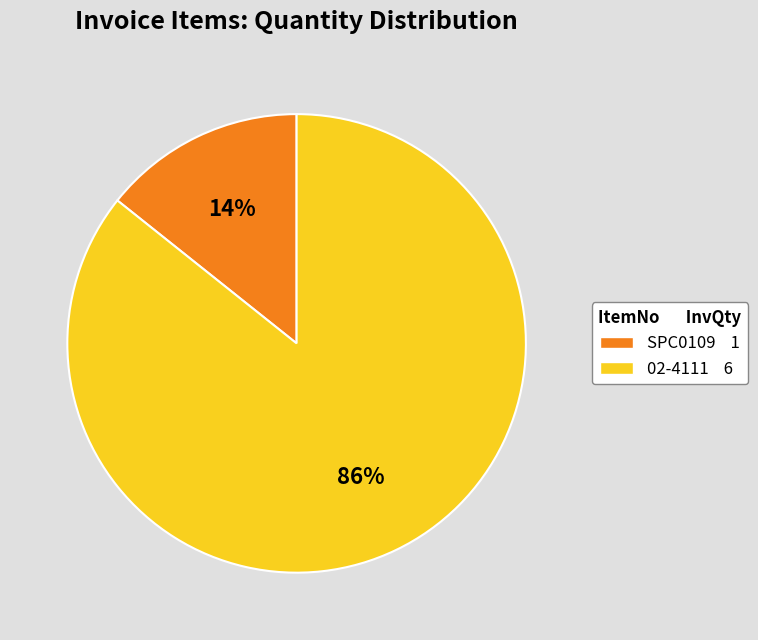

Which has a higher value, SPC0109 or 02-4111?

02-4111